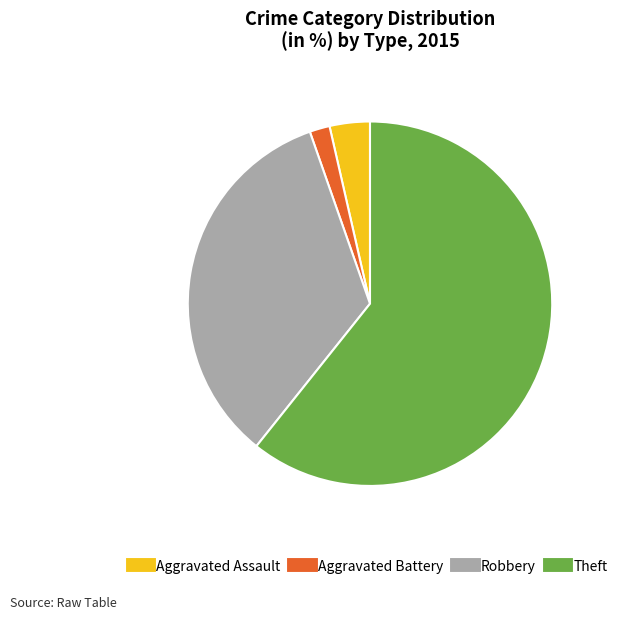

What is the smallest slice in the pie chart?

Aggravated Battery